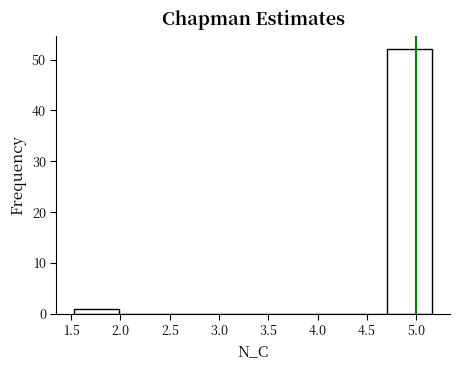

Reading left to right, transcribe this chart: for each bar, give the range it covers on the x-axis and its height. Neither the bar edges nor the heights are printed on the chart, so give them approximately, as read against the axes.

1.55 to 2.00: 1
2.00 to 2.45: 0
2.45 to 2.90: 0
2.90 to 3.35: 0
3.35 to 3.80: 0
3.80 to 4.25: 0
4.25 to 4.70: 0
4.70 to 5.15: 52